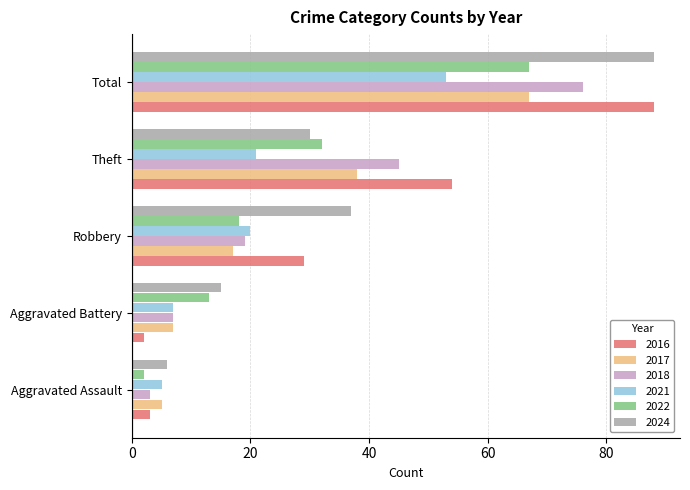

Is it true that 2016 equals 49 at Total?

False